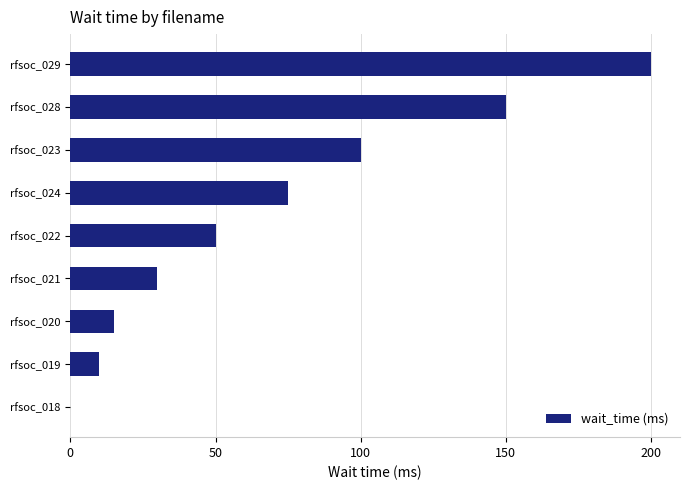

At which label is the value closest to 100?

rfsoc_023